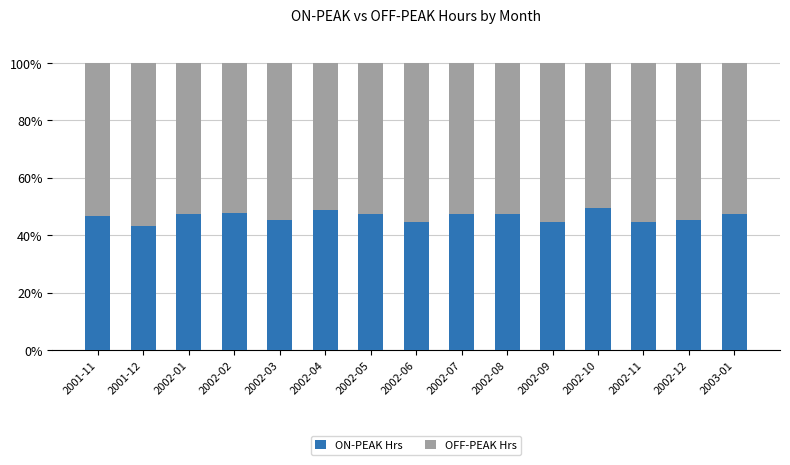

What is the total value across all series at 2002-09?

100.0